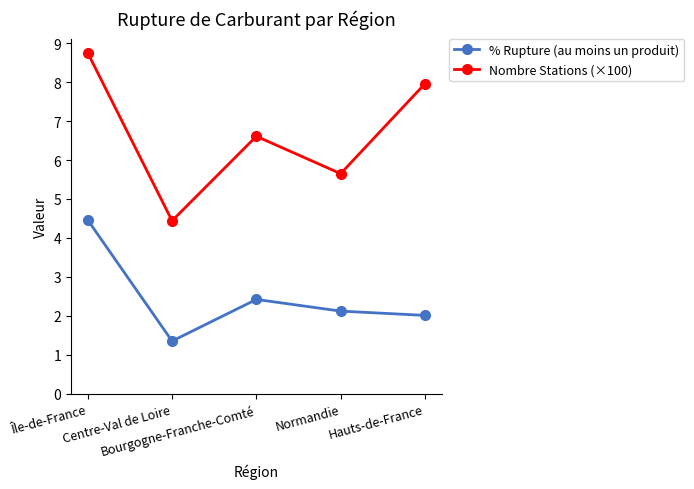

Is this an area chart (filled region under the line)?

No